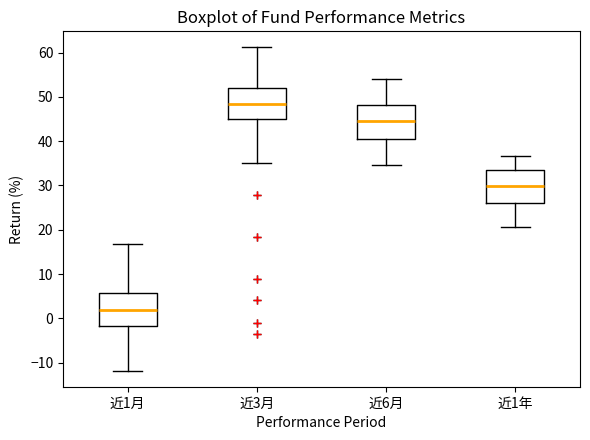

Which box has the lowest median line?

近1月